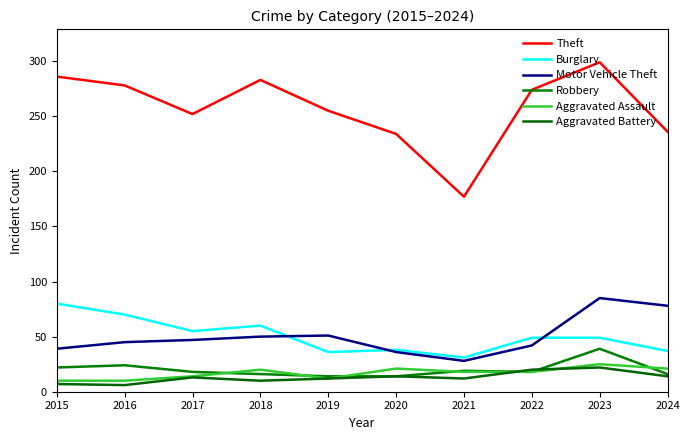

What are all the series names shown in the legend?

Theft, Burglary, Motor Vehicle Theft, Robbery, Aggravated Assault, Aggravated Battery